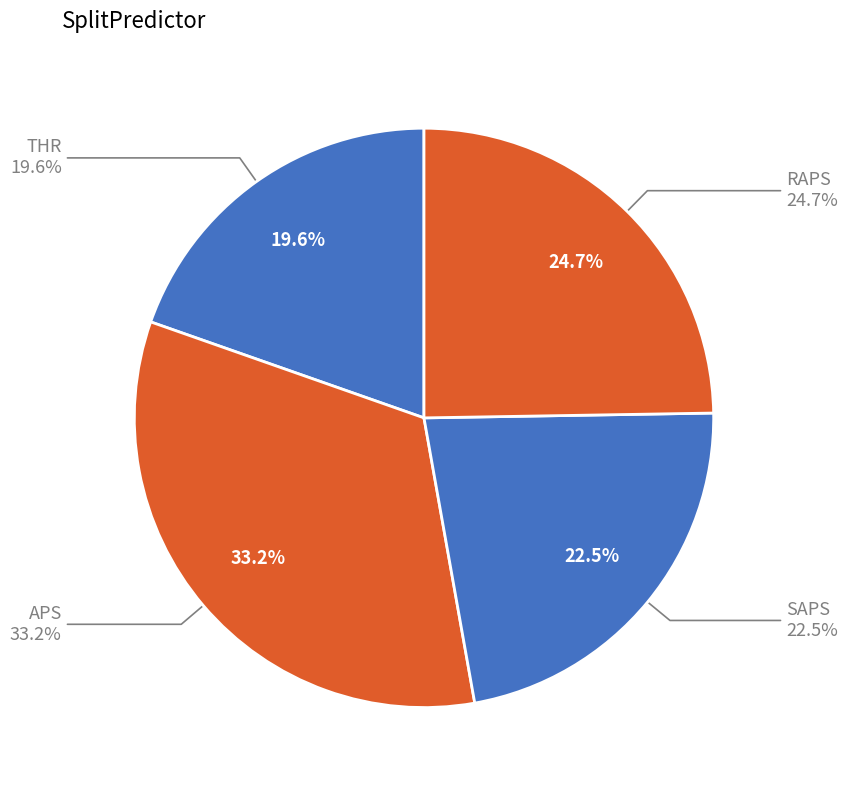

What portion of the pie excludes SAPS?

77.5%